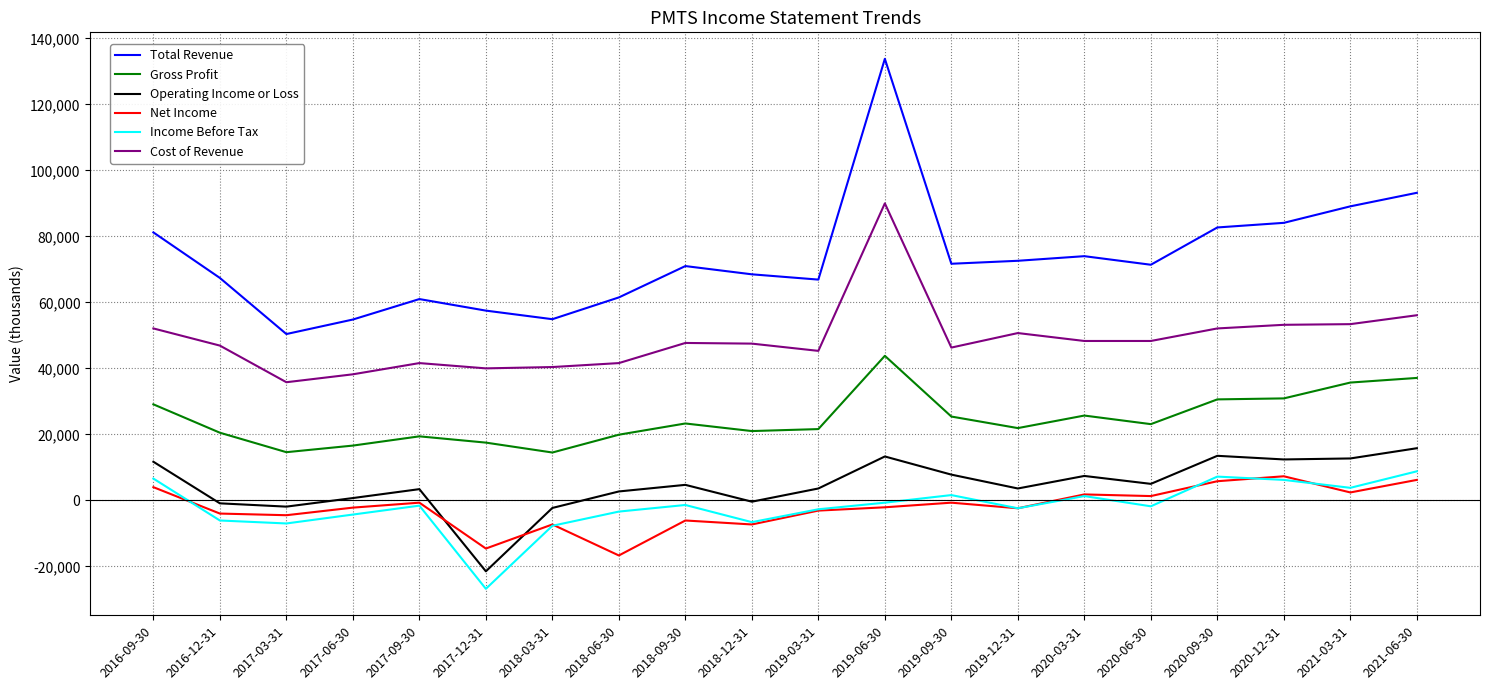

What are all the series names shown in the legend?

Total Revenue, Gross Profit, Operating Income or Loss, Net Income, Income Before Tax, Cost of Revenue